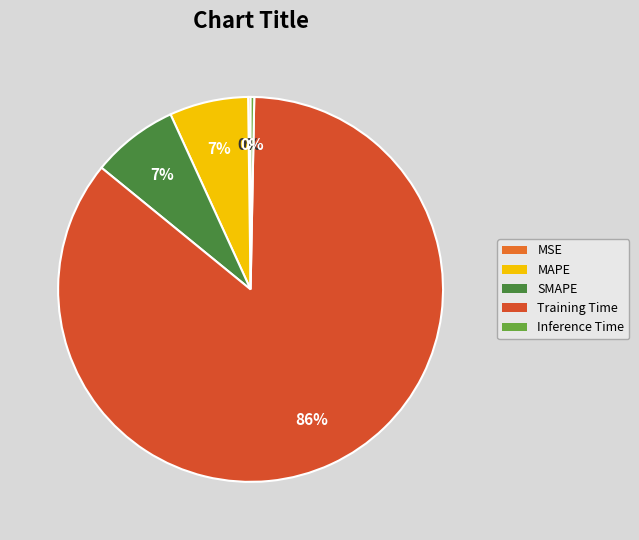

To the nearest percent, what is the combined percentage of Training Time and MSE?

86%